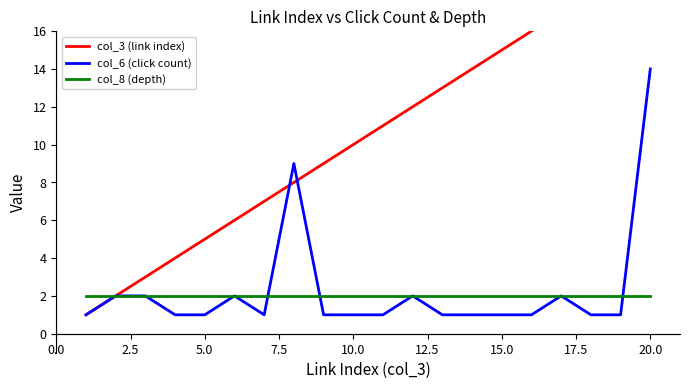

What is the maximum value for col_6 (click count)?

14